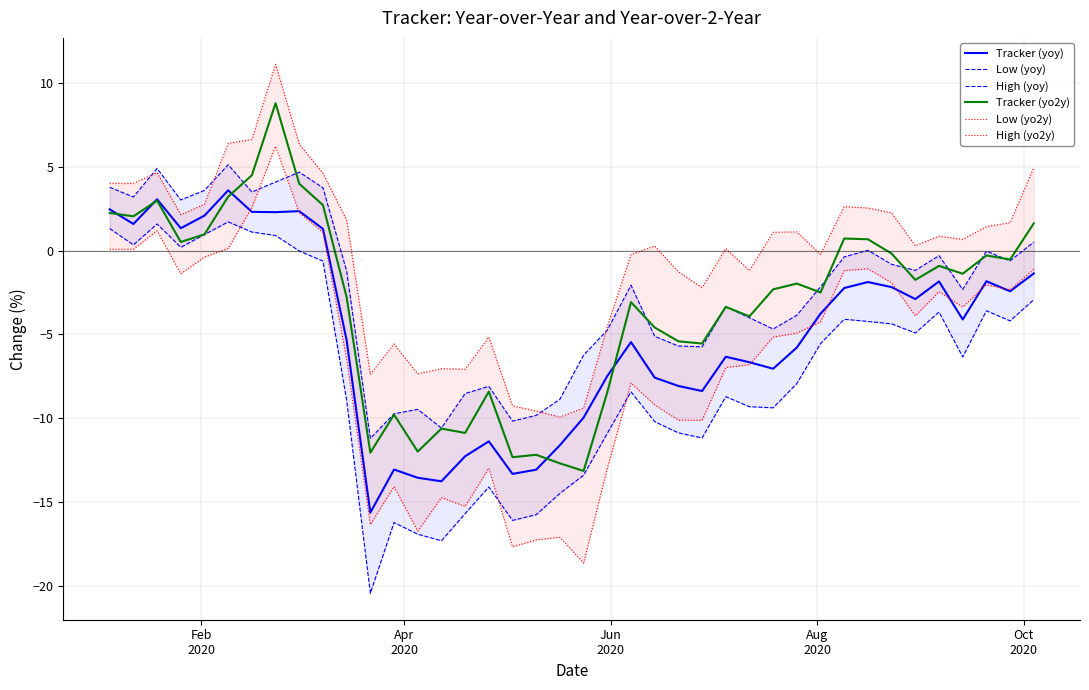

What is the average value of the High (yo2y) series?

-0.3